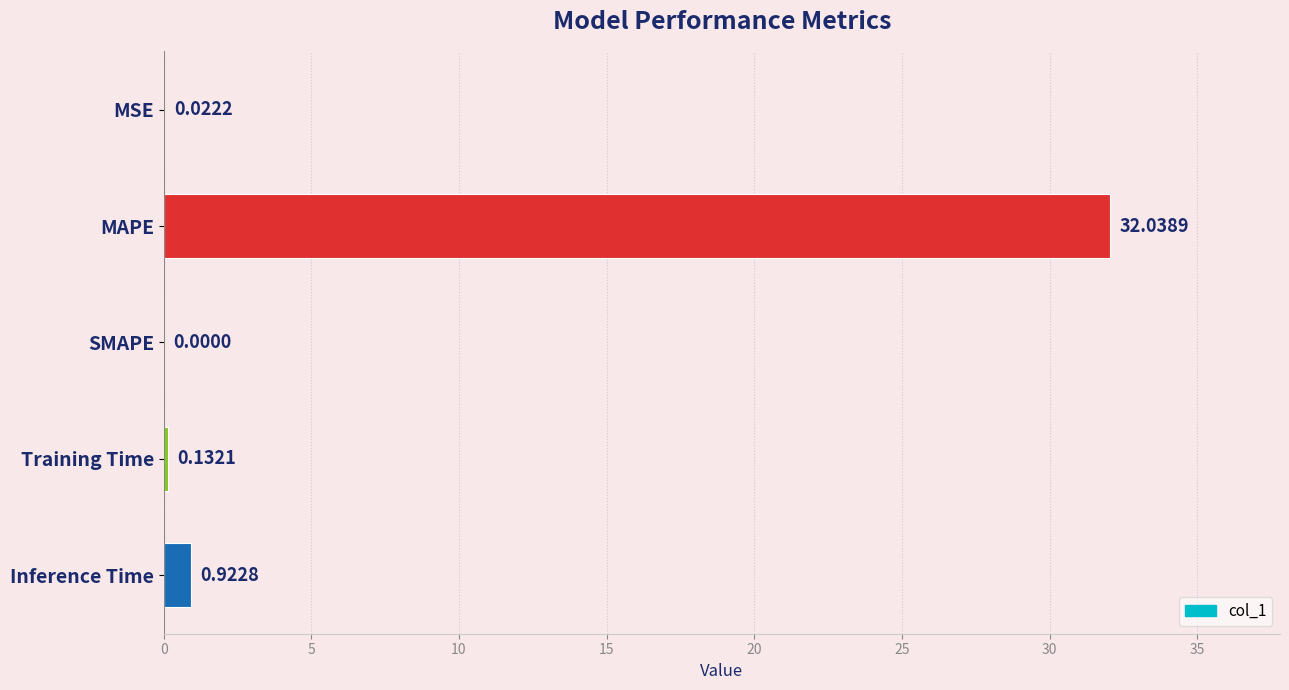

What is the change in value from MSE to Inference Time?

+0.9